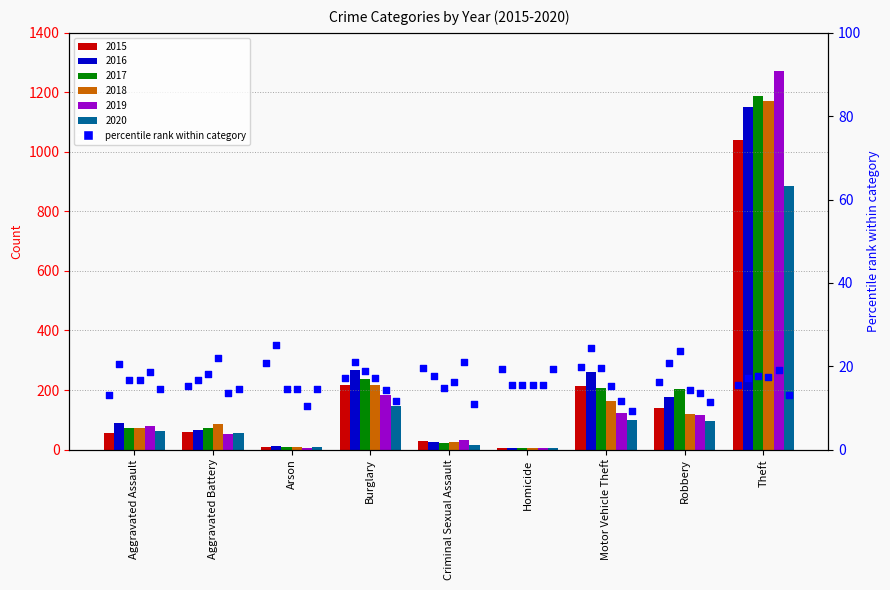

Which series has the largest total across all categories?

2016